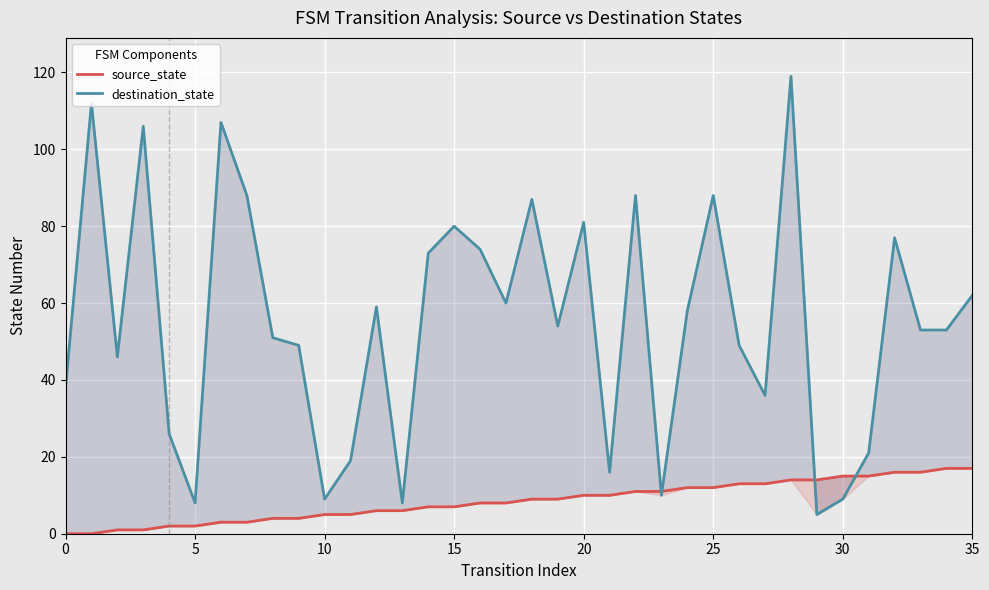

How many data points in source_state are above 9?

16